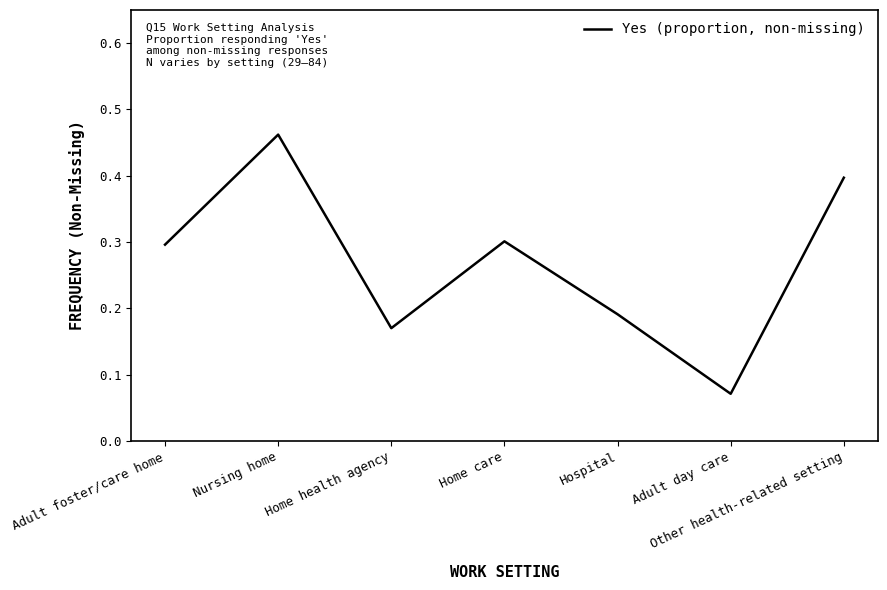

At which category does the chart reach its peak across all series?

Nursing home